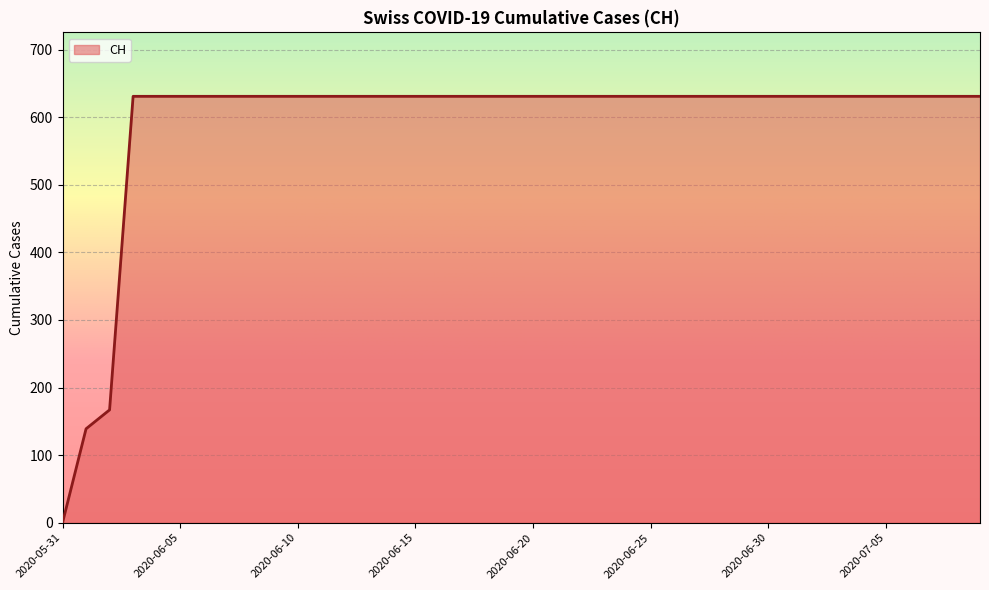

What is the difference between the maximum and minimum values?

631